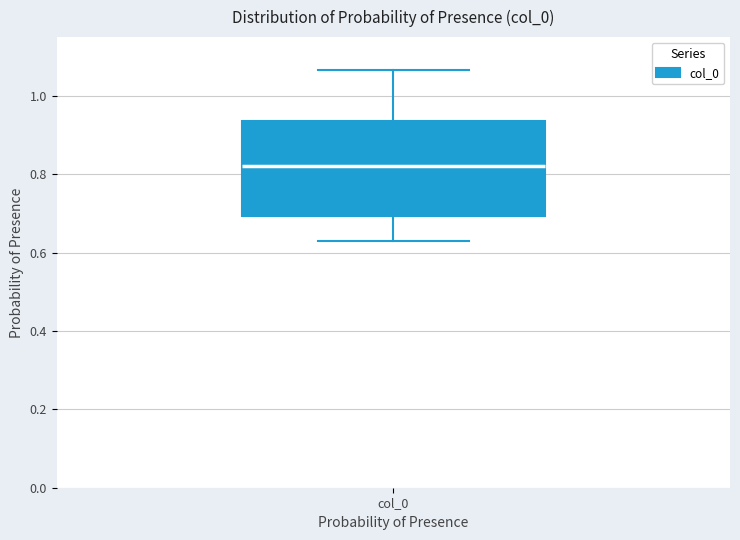

Transcribe this box plot: give where the median line is, the range the box spans, and where the two whiskers end, as read against the y-axis. The values are not printed on the chart, so give them approximately, as read against the axis.

median 0.82, box 0.70 to 0.94, whiskers 0.62 to 1.06